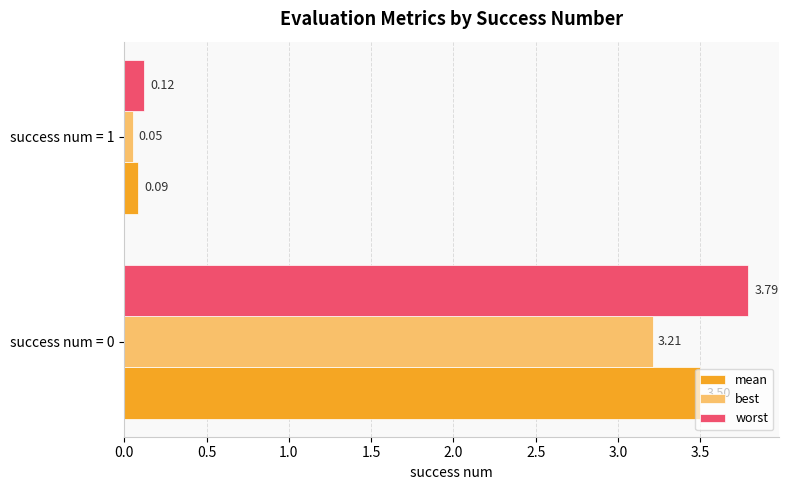

At which label is worst closest to 1?

success num = 1